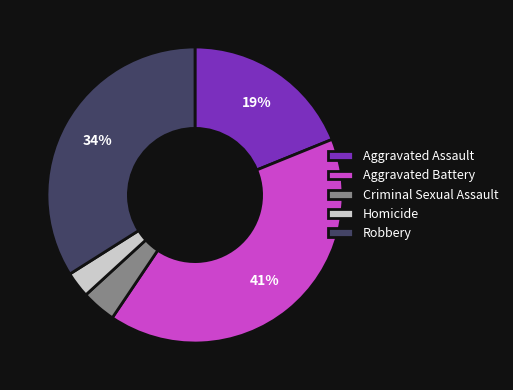

Is Robbery the majority of the pie?

No